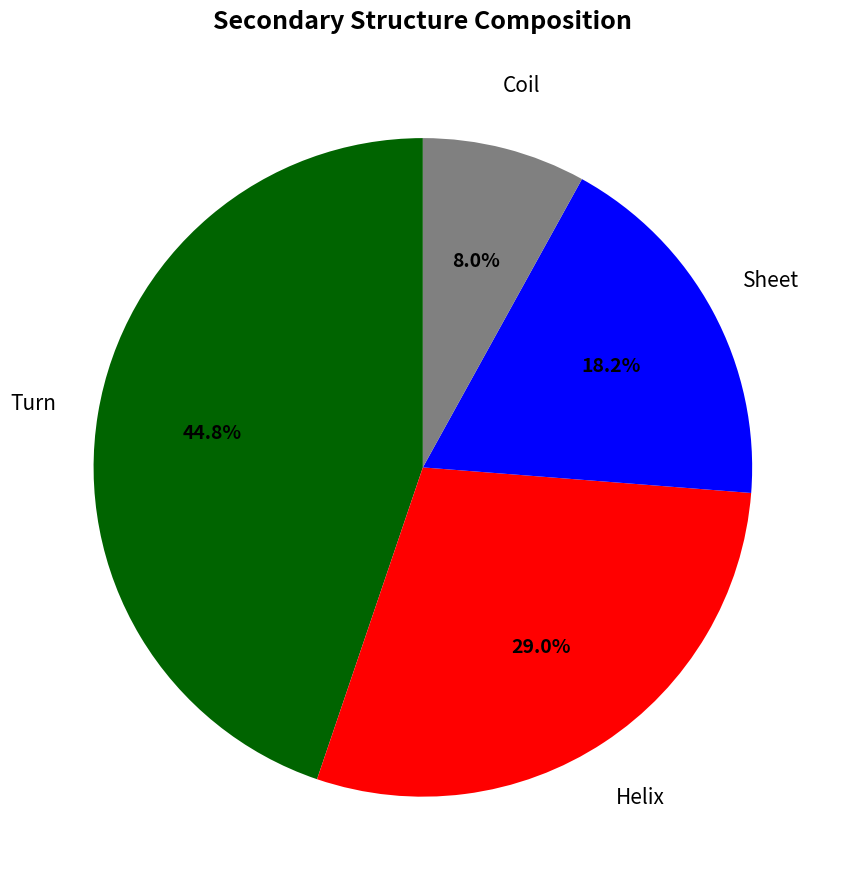

Does any single category account for the majority?

No